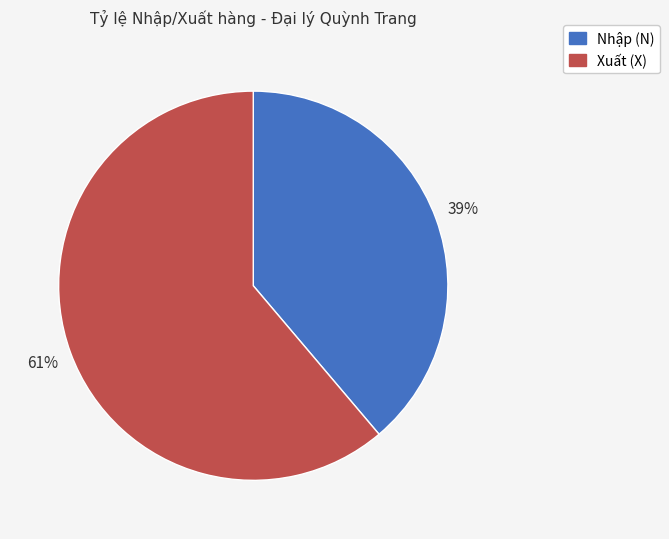

Does any single category account for the majority?

Yes